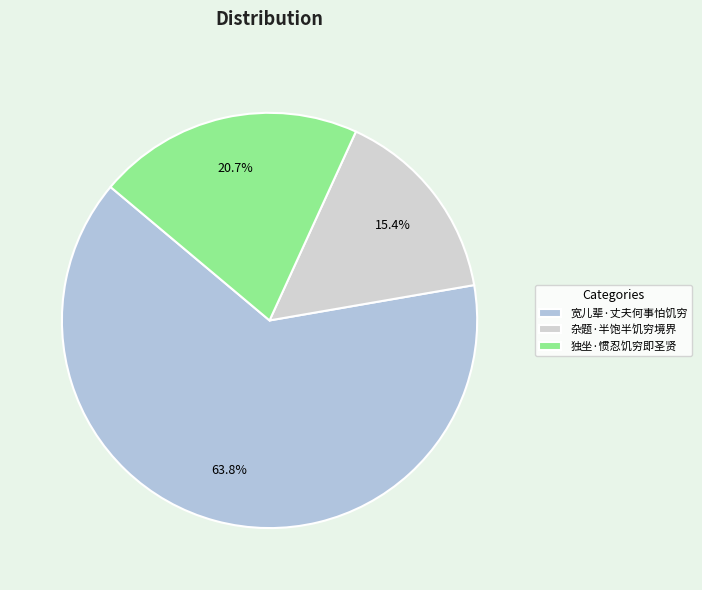

Which category has the biggest portion of the pie?

宽儿辈·丈夫何事怕饥穷